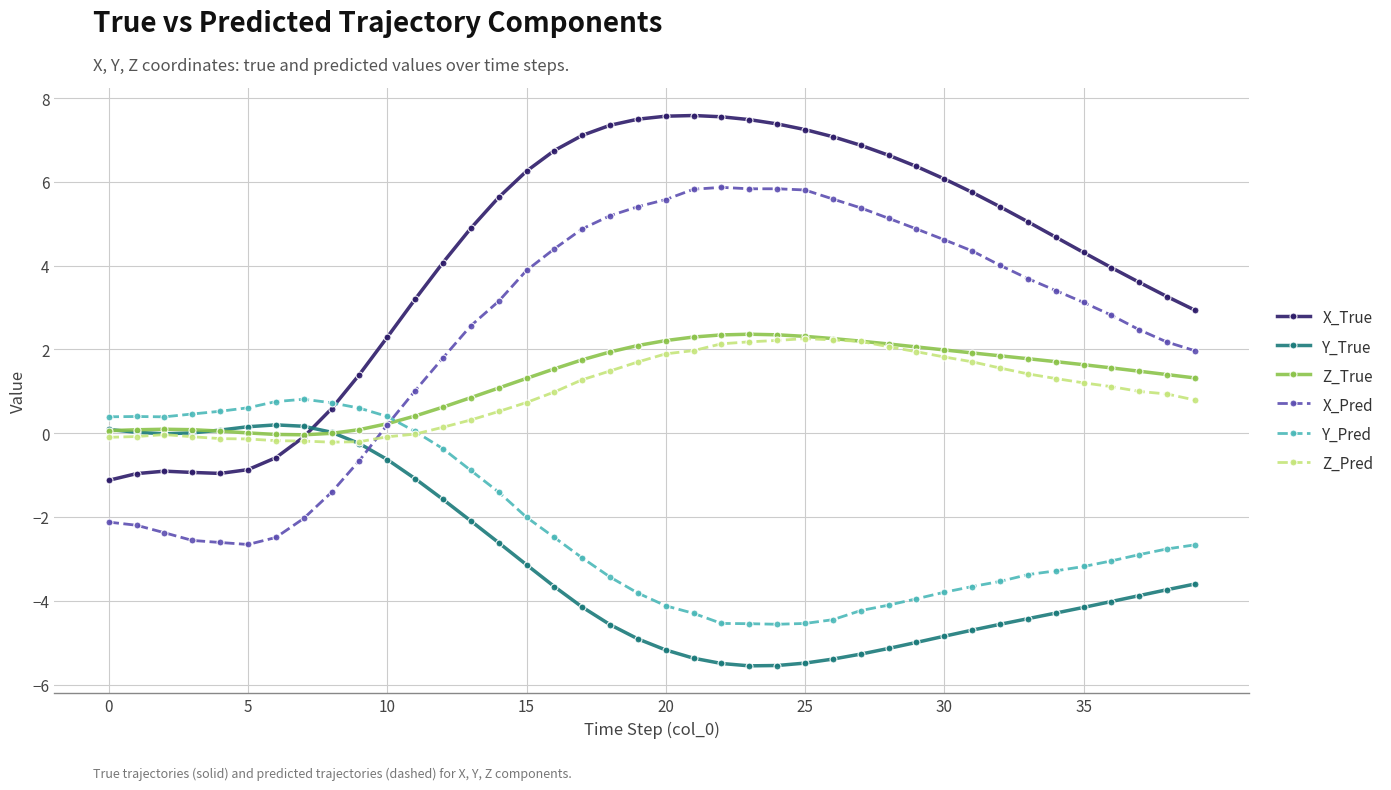

Which series has the largest total across all categories?

X_True